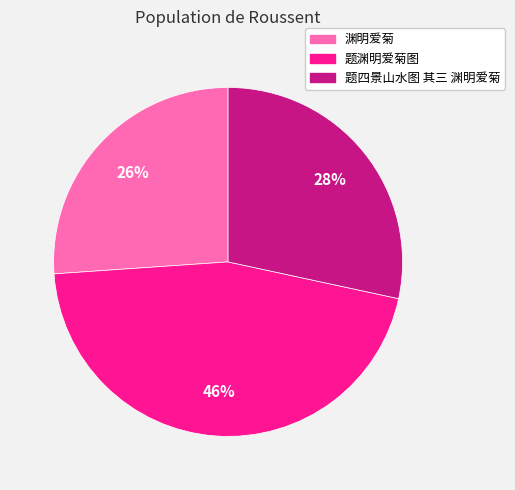

Count the number of slices in the pie.

3